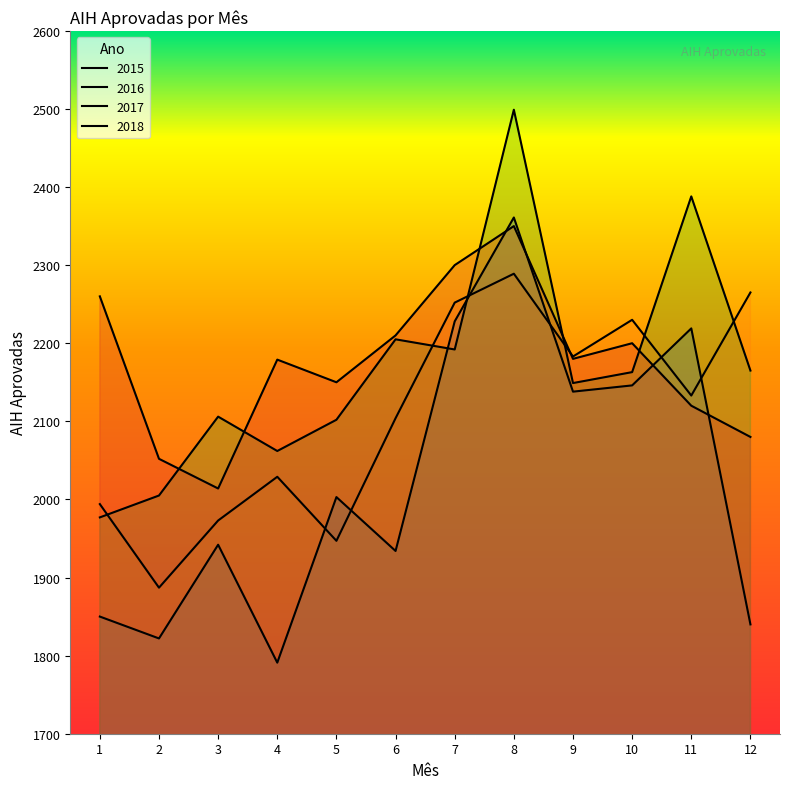

Reading right to left, extract all data points from this chart.

2015: 1840	2219	2146	2138	2361	2228	1934	2003	1791	1942	1822	1850
2016: 2265	2133	2230	2183	2289	2252	2104	1947	2029	1973	1887	1994
2017: 2165	2388	2163	2149	2499	2192	2205	2102	2062	2106	2005	1977
2018: 2080	2120	2200	2180	2350	2300	2210	2150	2179	2014	2052	2260